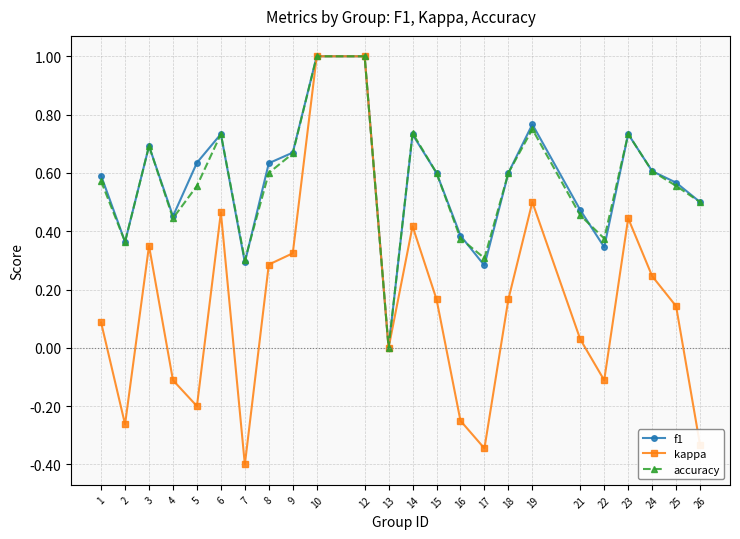

How many interior local valleys does the kappa series have?

6